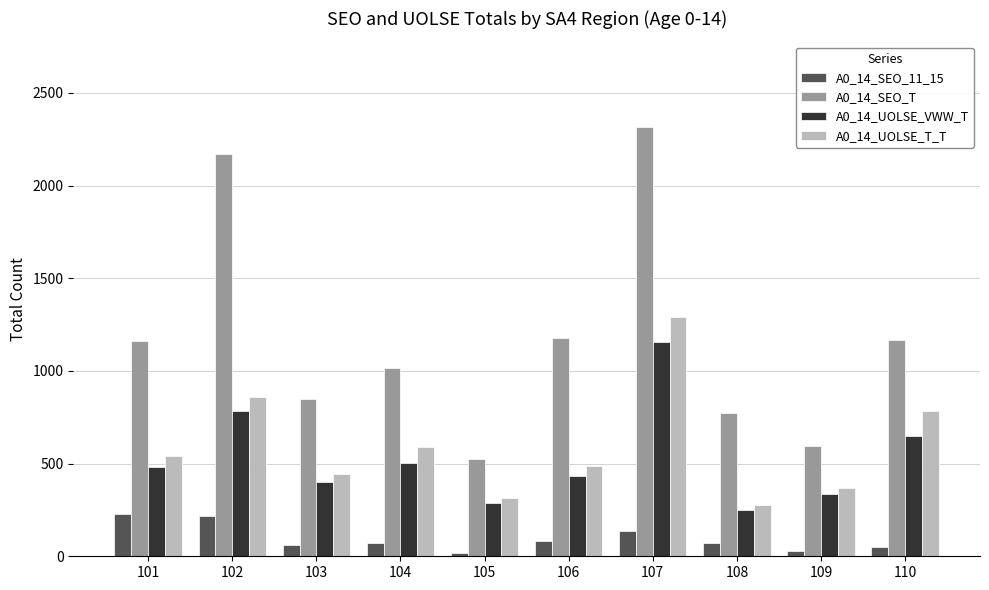

Rank the categories by A0_14_UOLSE_VWW_T value from highest to lowest.

107, 102, 110, 104, 101, 106, 103, 109, 105, 108